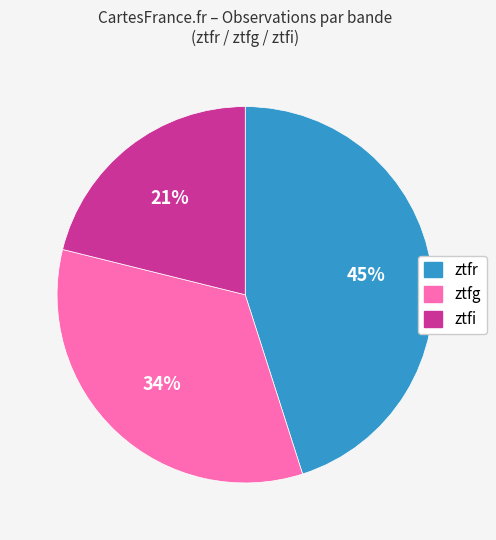

Do ztfi and ztfr together represent more than half of the pie?

Yes